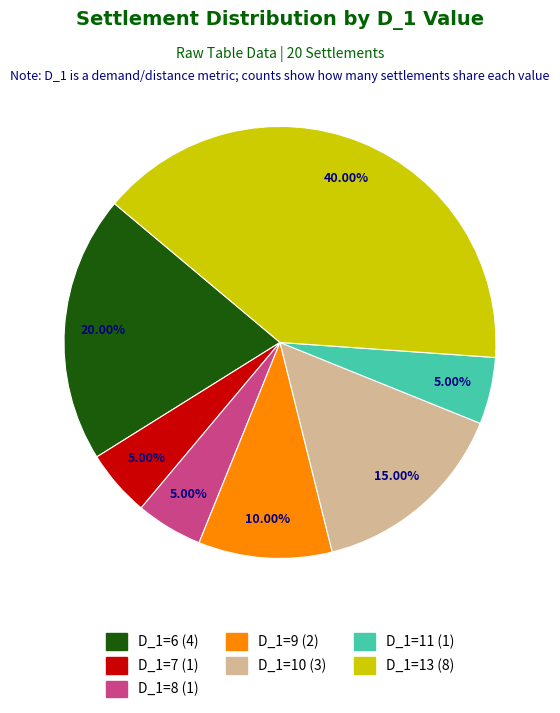

To the nearest percent, what portion does D_1=7 represent?

5%